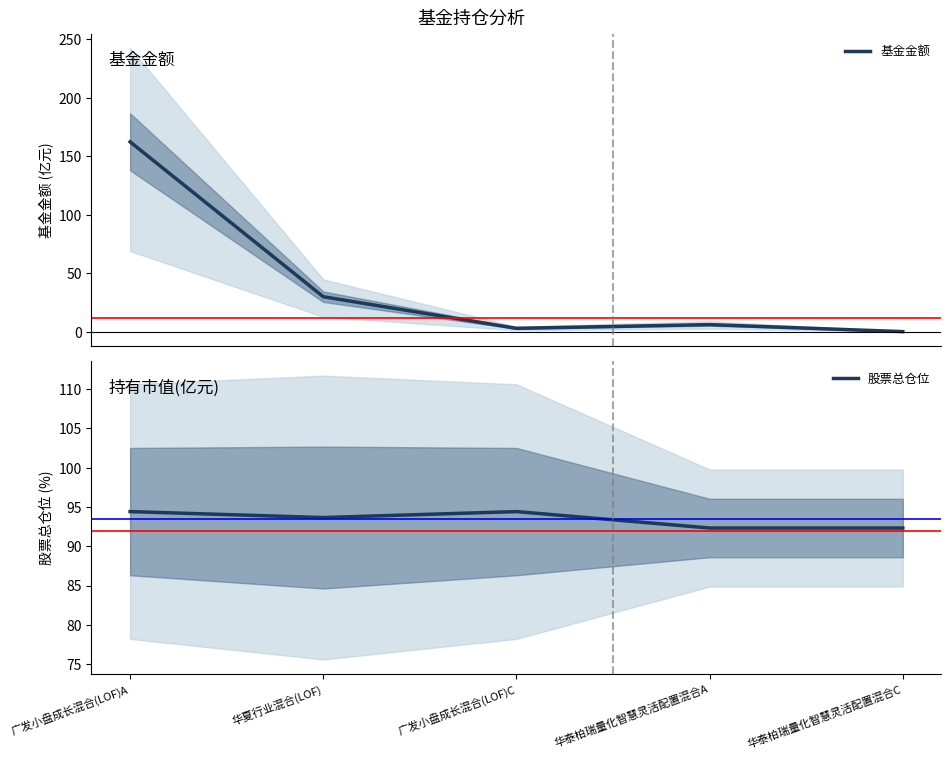

The value of 基金金额 at 广发小盘成长混合(LOF)A is 162.3. True or false?

True